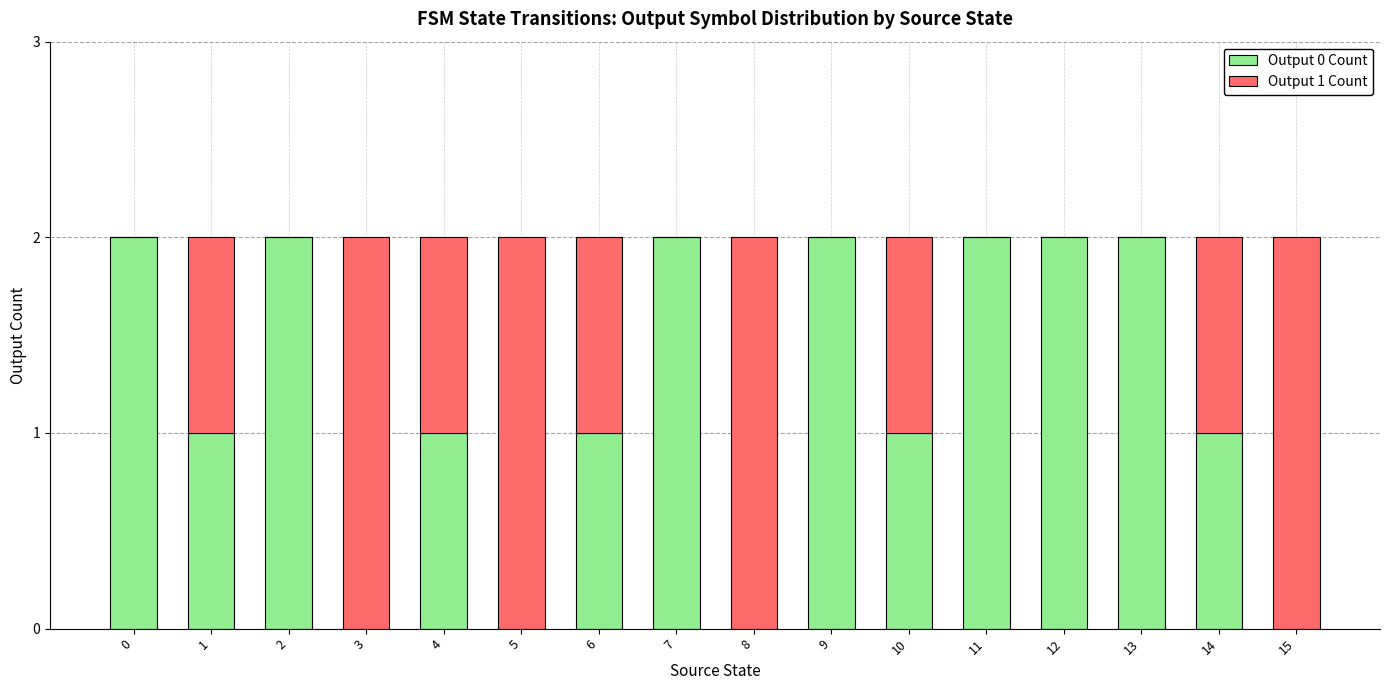

What is the average value of the Output 0 Count series?

1